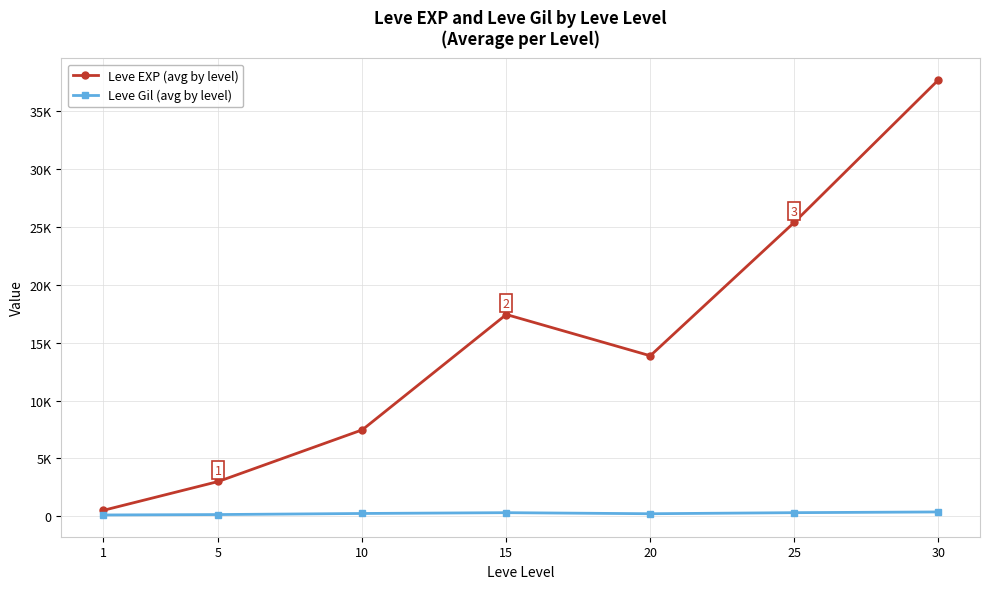

What are all the series names shown in the legend?

Leve EXP (avg by level), Leve Gil (avg by level)